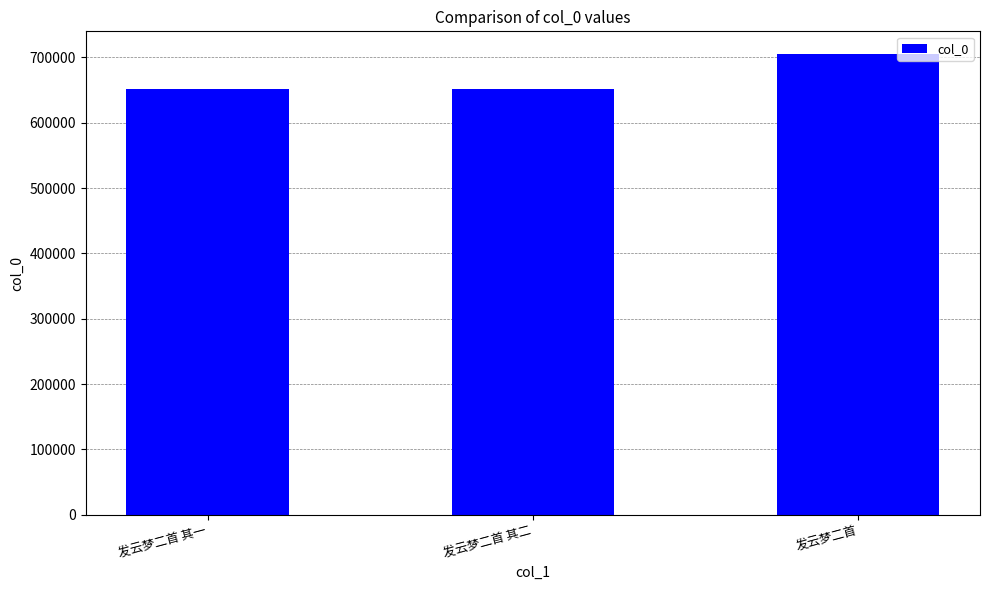

What is the value of the 1st bar from the left?

651575